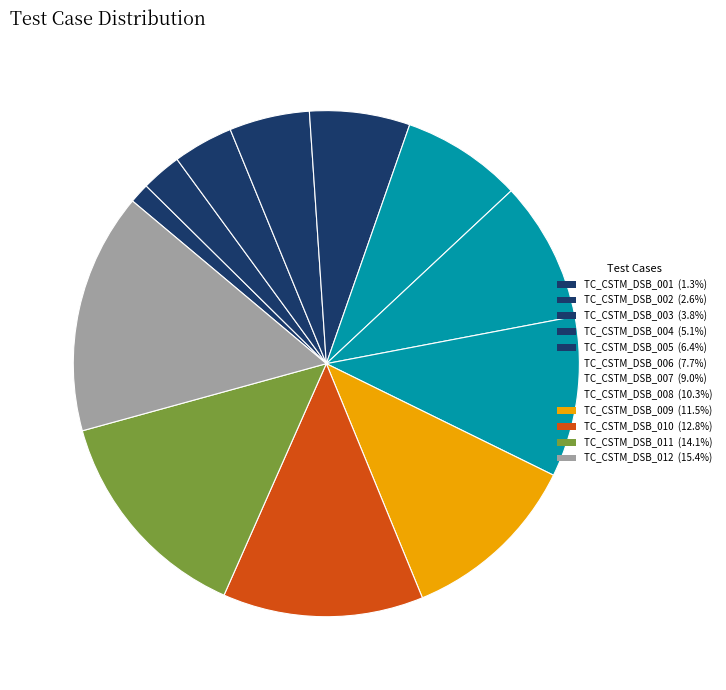

Is there a majority slice in this chart?

No